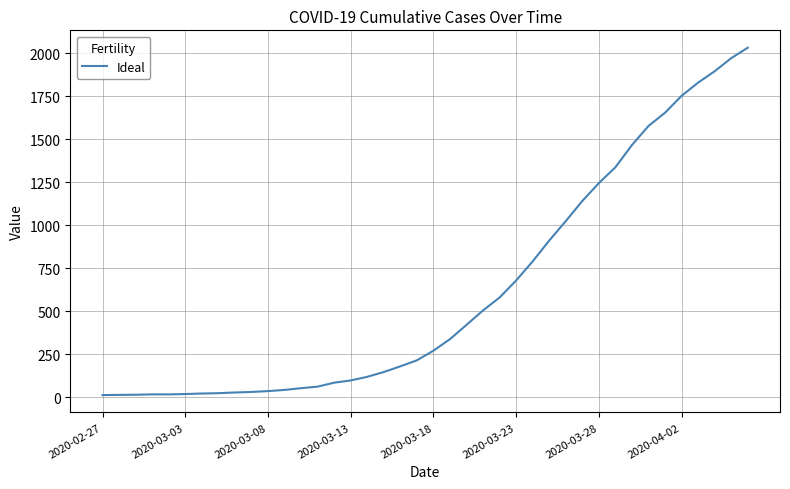

What is the difference between the maximum and minimum values?

2019